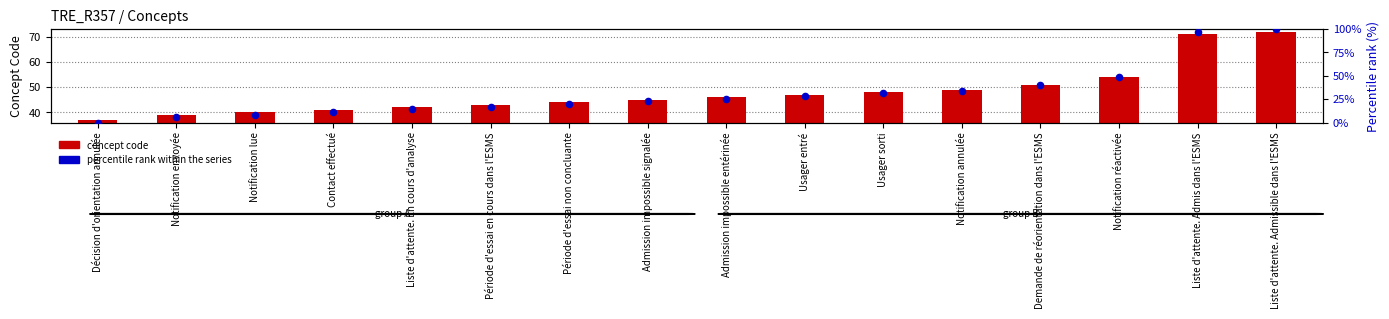

Which series reaches the maximum Y coordinate?

percentile rank within the series